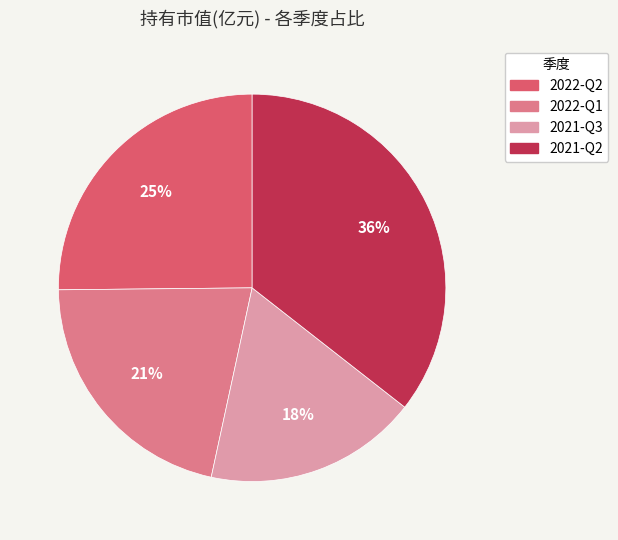

Do 2021-Q2 and 2022-Q1 together represent more than half of the pie?

Yes